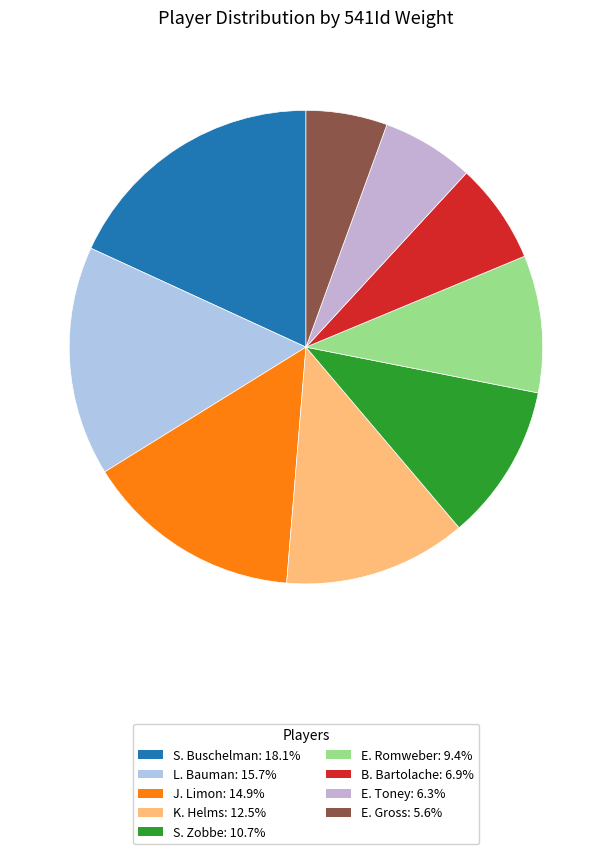

How many slices are in this pie chart?

9